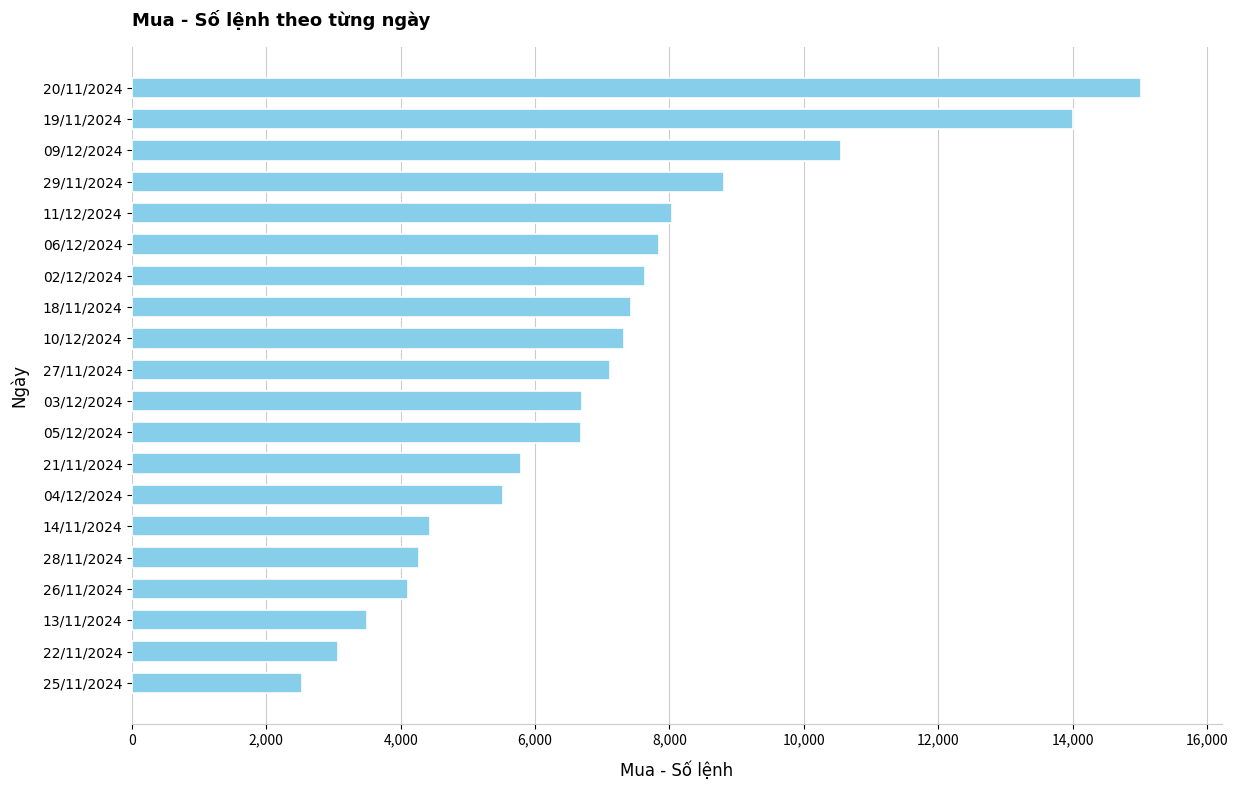

What is the ratio of the value at 21/11/2024 to the value at 22/11/2024?

1.9